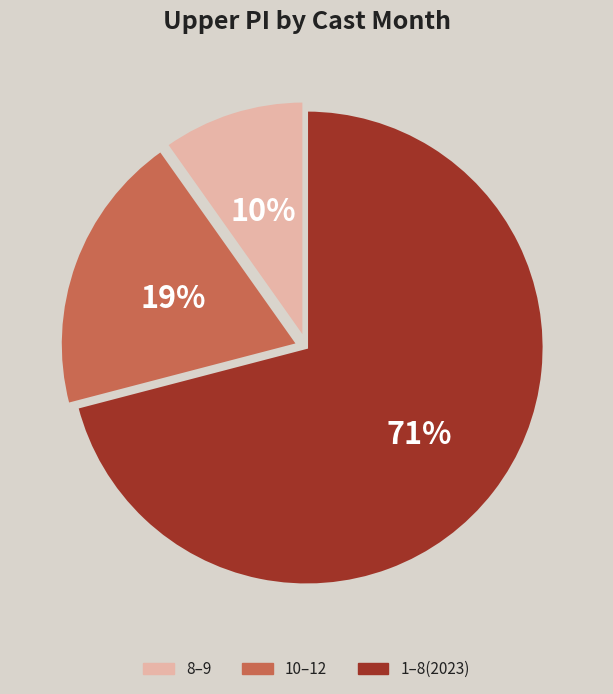

To the nearest percent, what portion does 8–9 represent?

10%